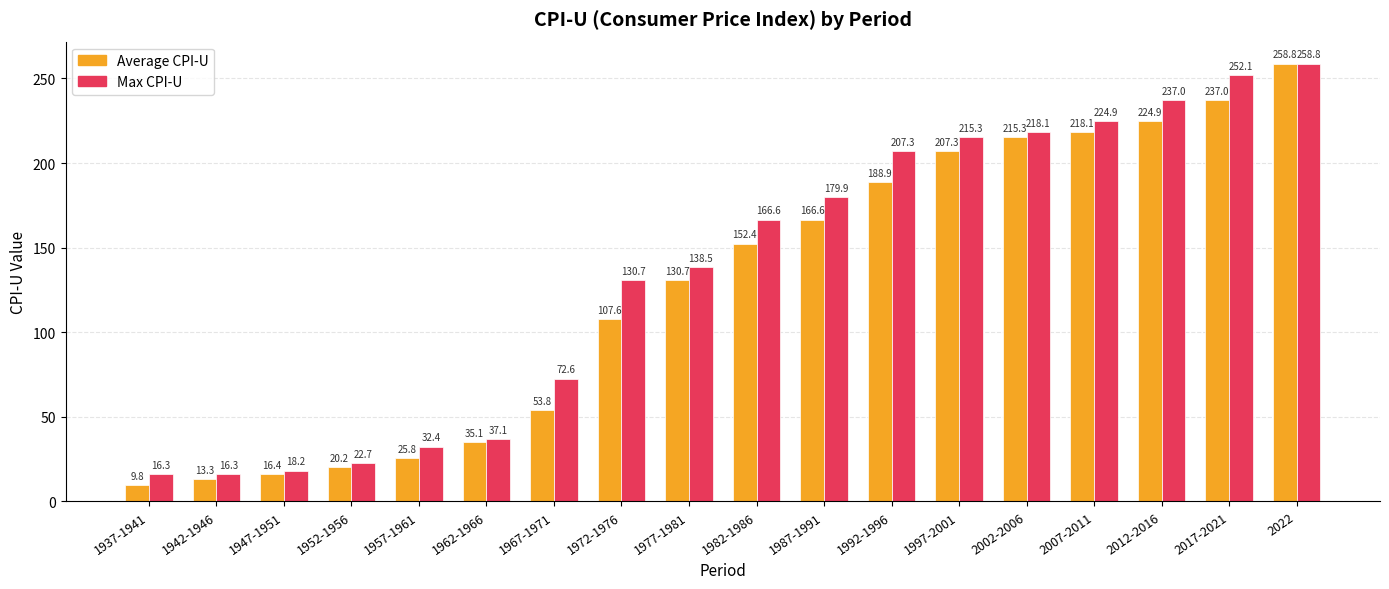

At how many categories does at least one series exceed 157?

9